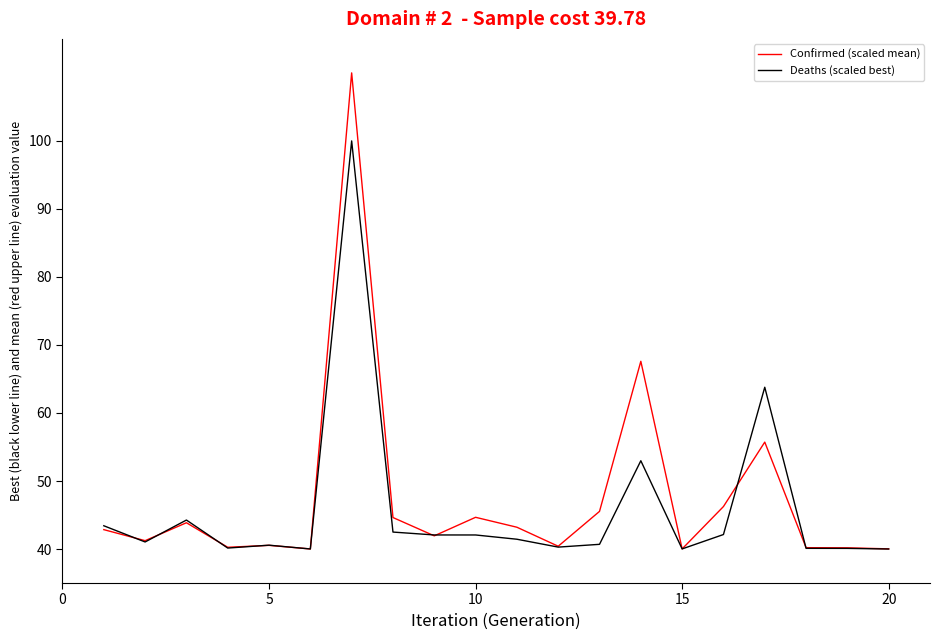

List the series in order of their peak value, highest first.

Confirmed (scaled mean), Deaths (scaled best)